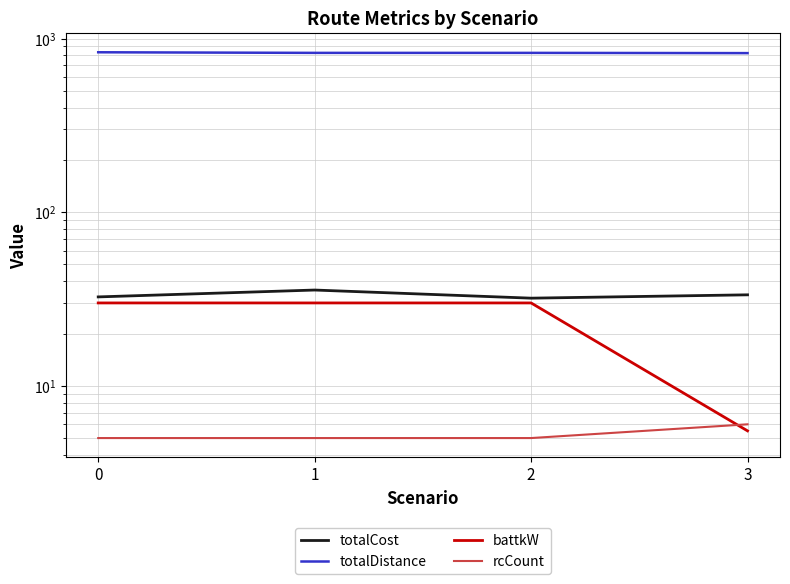

Between 0 and 1, which series saw the biggest shift?

totalDistance